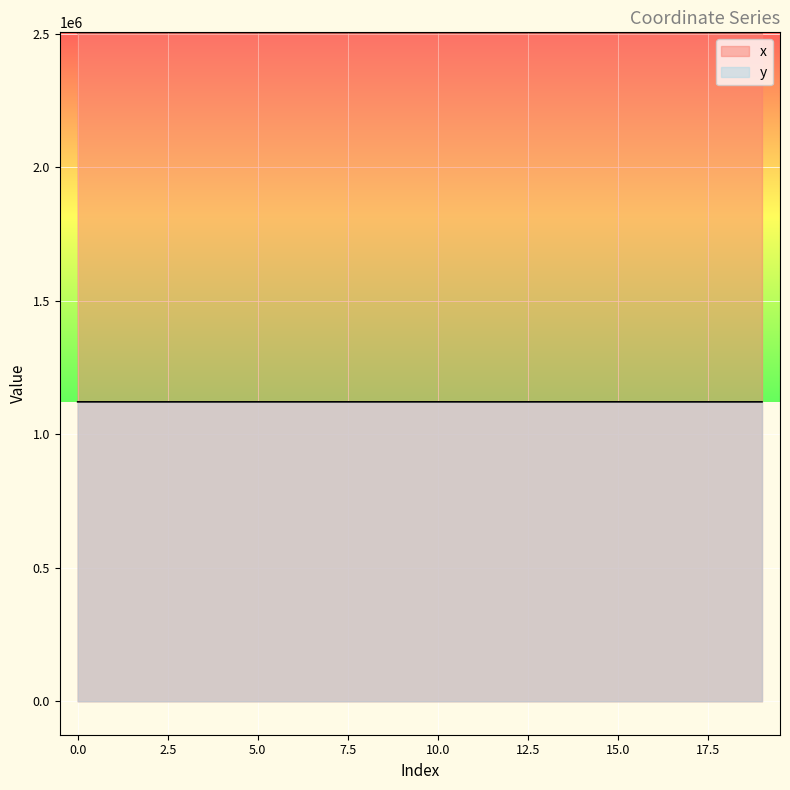

Reading right to left, extract all data points from this chart.

x: 19=2504465.2	18=2504434.1	17=2504424.5	16=2504420.7	15=2504543.7	14=2504511.8	13=2504538.7	12=2504515.0	11=2504476.3	10=2504529.8	9=2504527.4	8=2504488.0	7=2504517.6	6=2504495.5	5=2504503.1	4=2504707.3	3=2504735.9	2=2504707.3	1=2504686.2	0=2504679.0
y: 19=1121222.2	18=1121180.9	17=1121190.7	16=1121194.6	15=1121328.3	14=1121319.4	13=1121269.1	12=1121222.7	11=1121237.1	10=1121309.3	9=1121281.8	8=1121252.7	7=1121292.8	6=1121262.9	5=1121273.2	4=1121197.4	3=1121212.3	2=1121209.3	1=1121251.8	0=1121267.7